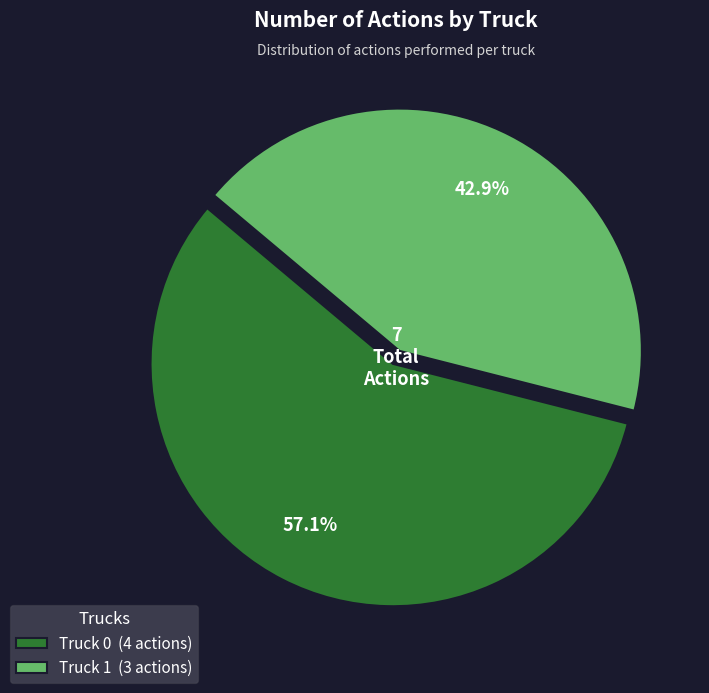

To the nearest percent, what is the difference between the largest and smallest slice percentages?

14%